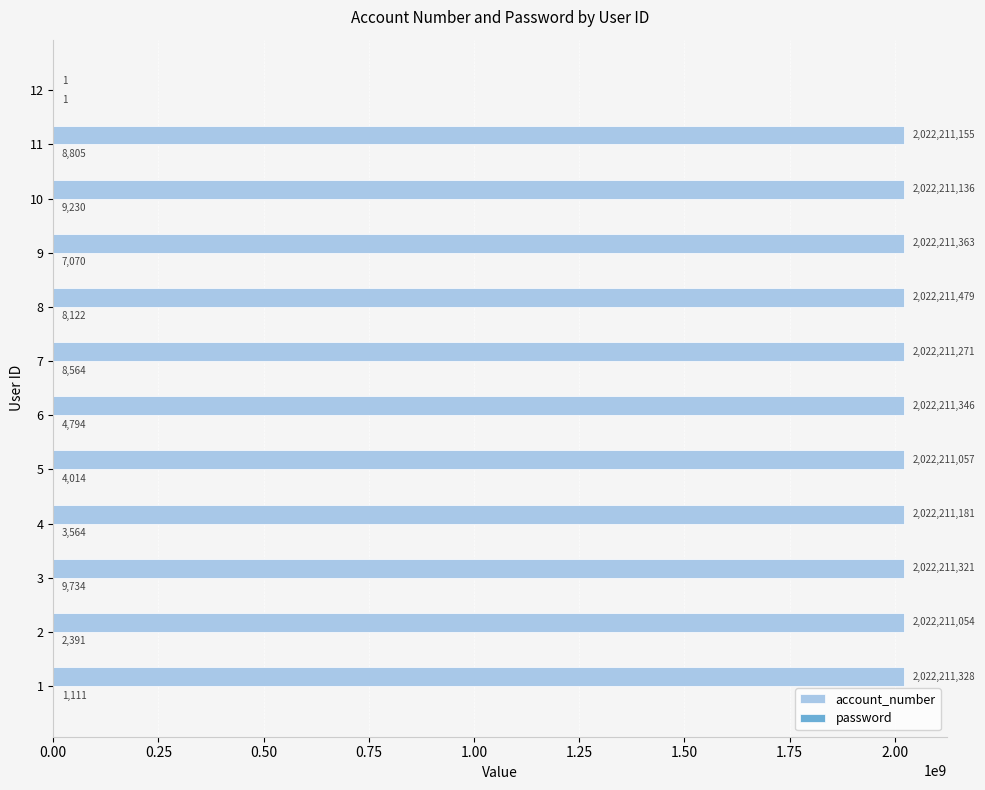

Which series has the largest total across all categories?

account_number